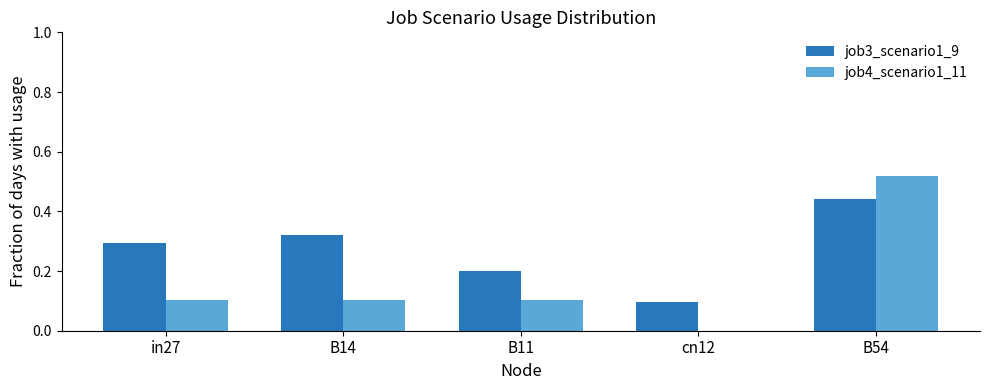

What is the difference between the job3_scenario1_9 values at B11 and B54?

0.2